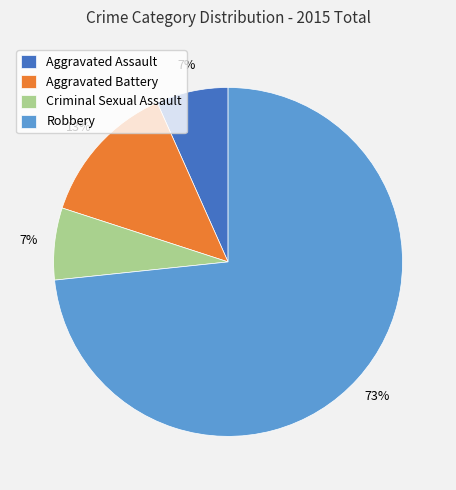

Combined, do Aggravated Battery and Aggravated Assault account for over 50%?

No